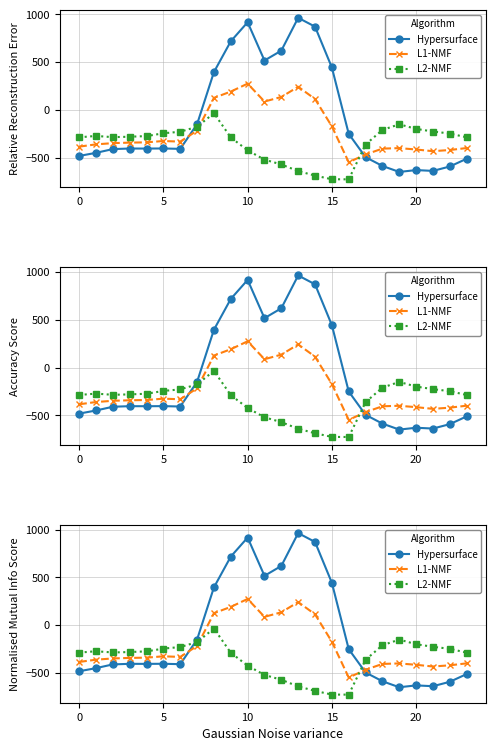

At which label does L1-NMF reach its peak?

10